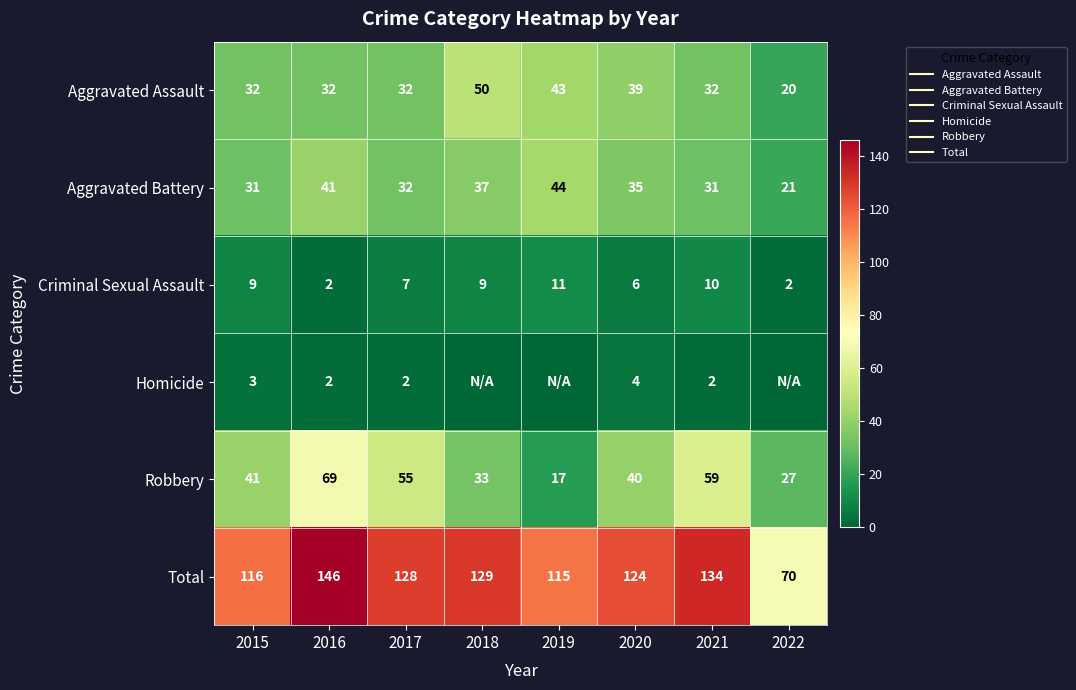

What is the difference between the maximum and minimum values in the Robbery series?

52